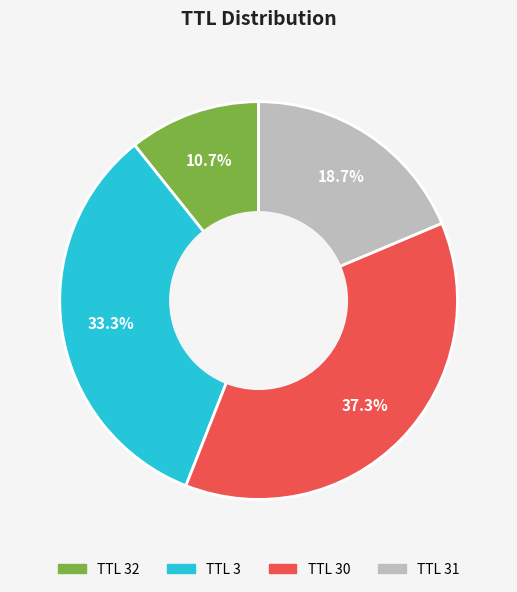

Which slice is the largest?

TTL 30